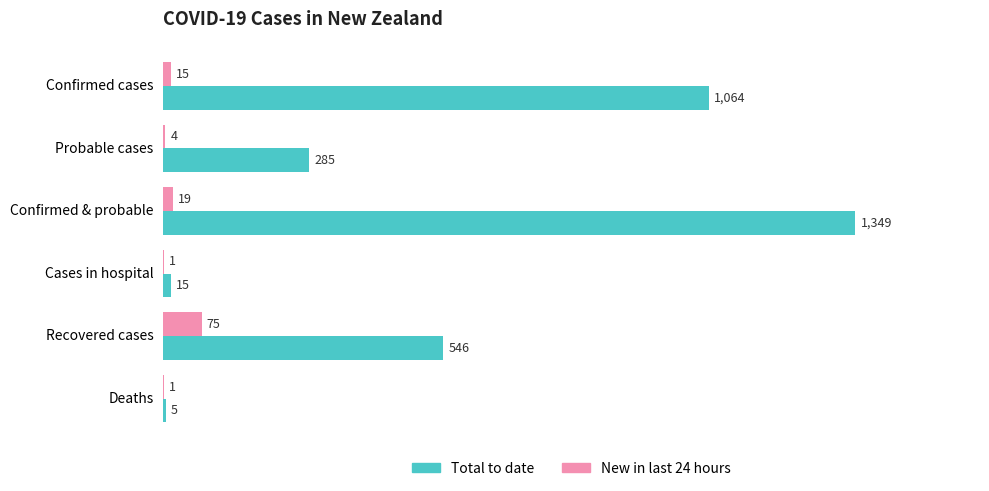

Is it true that Total to date equals 504 at Confirmed & probable?

False